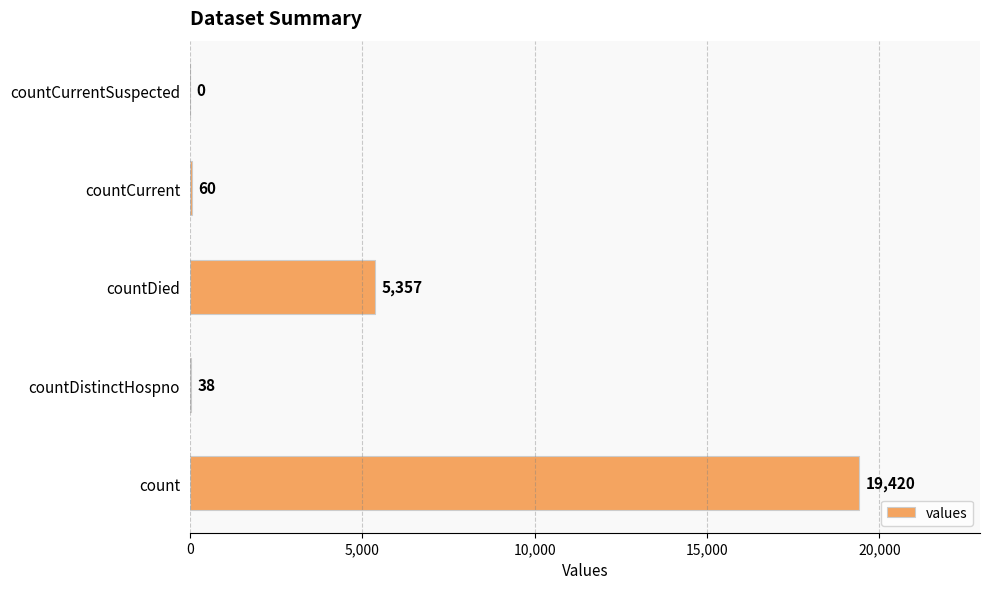

Is it true that the value at countDied is 1560?

False